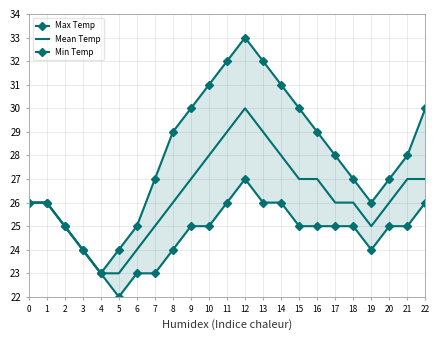

How many data points in Mean Temp are above 26?

10